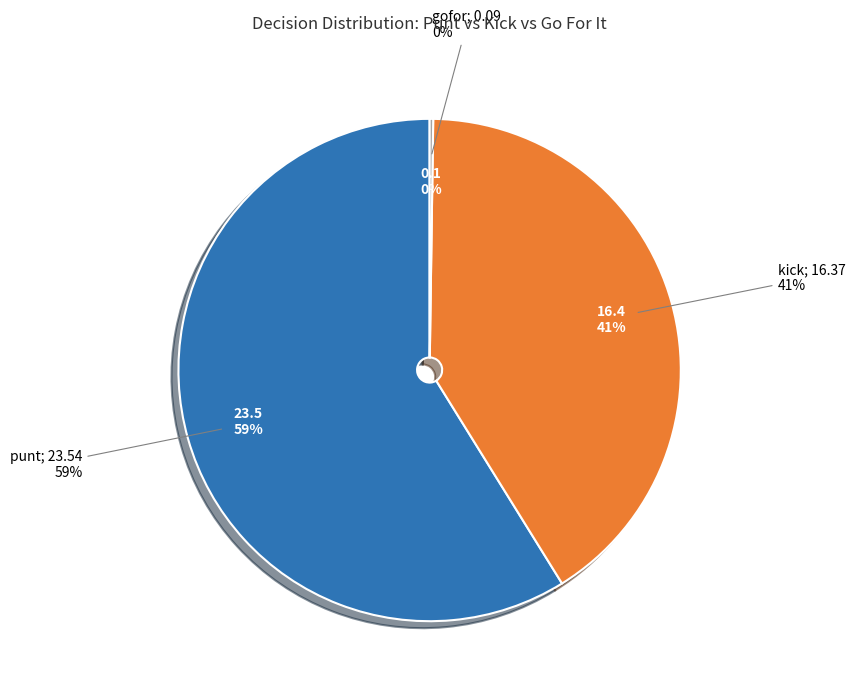

Is there any slice that represents more than half of the pie?

No